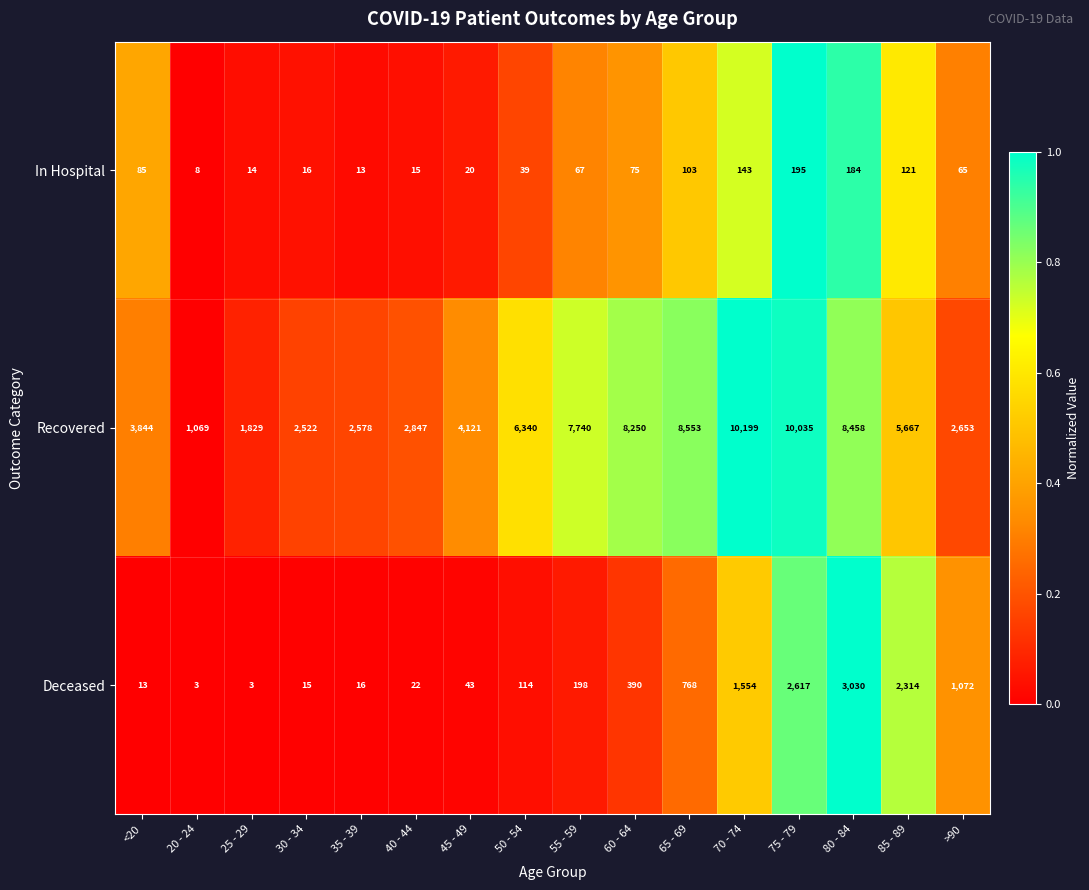

Rank the series at 60 - 64 from highest to lowest value.

Recovered, Deceased, In Hospital